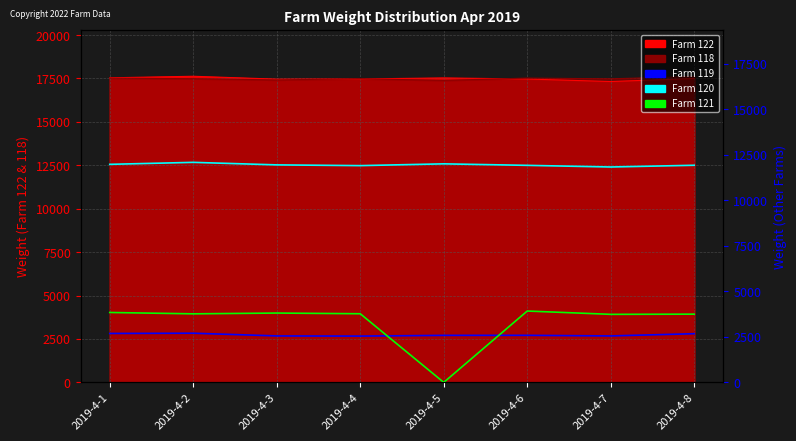

At which label does Farm 119 first exceed 2584?

2019-4-1